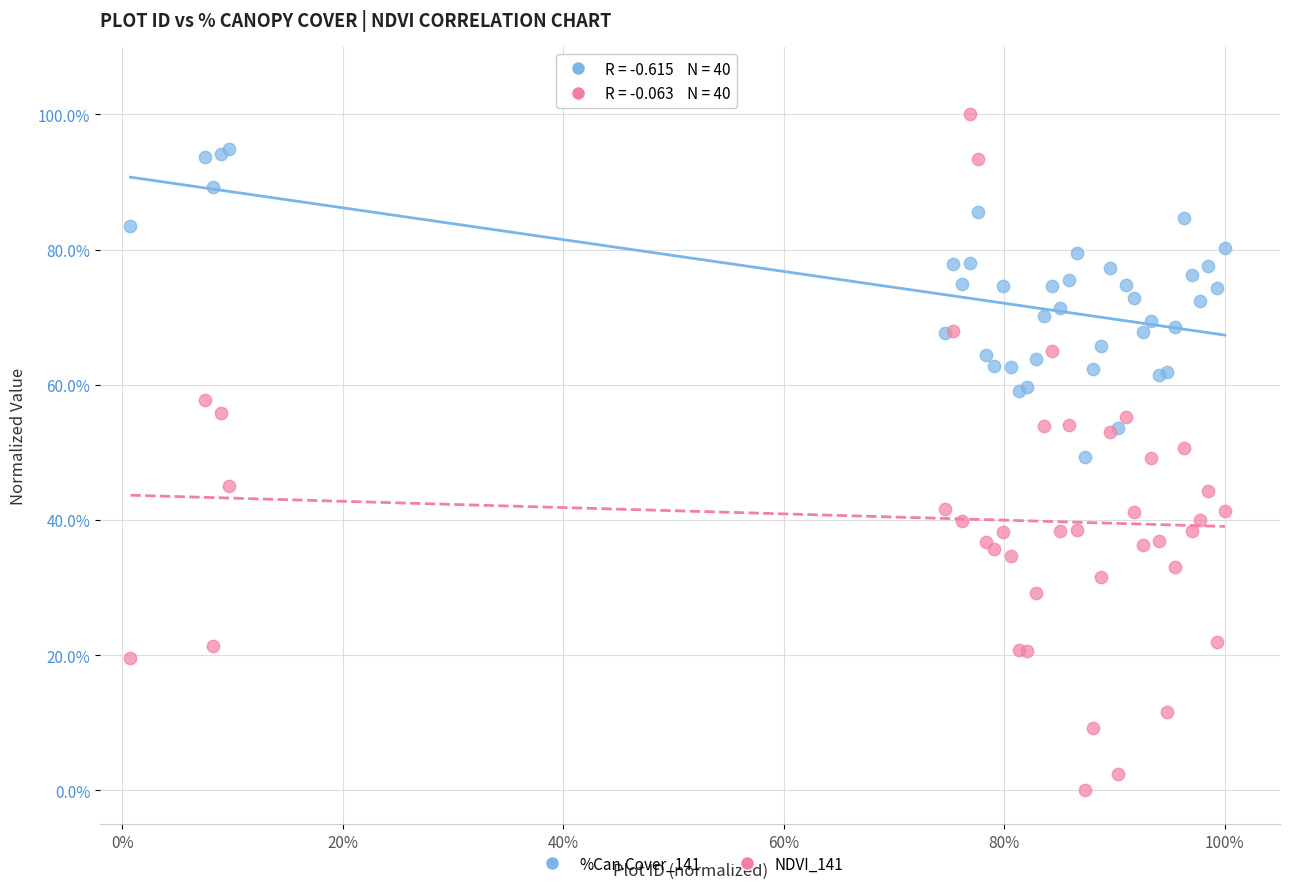

Which series reaches the maximum Y coordinate?

NDVI_141